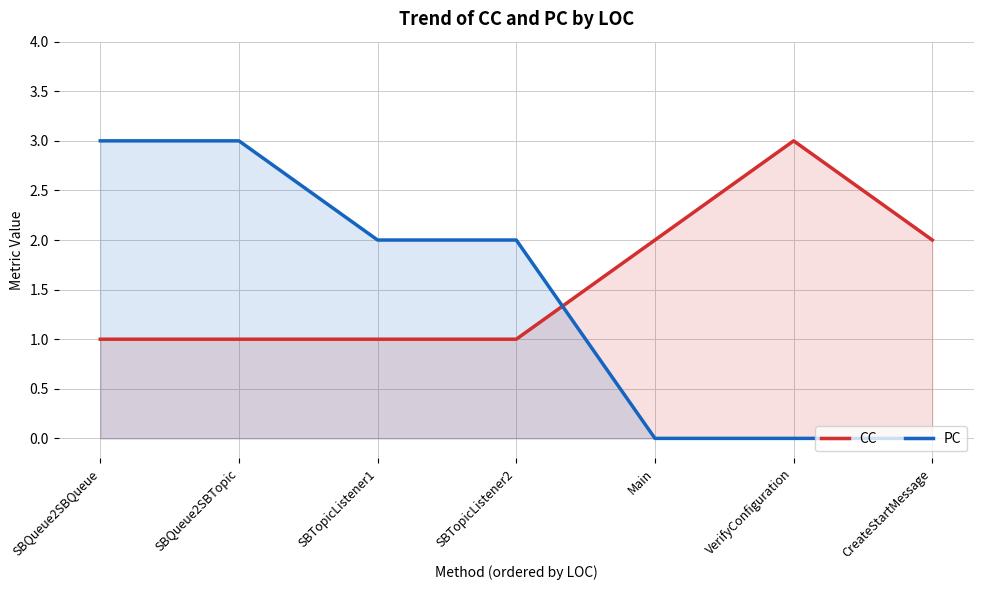

At which category is the sum across all series the highest?

SBQueue2SBQueue